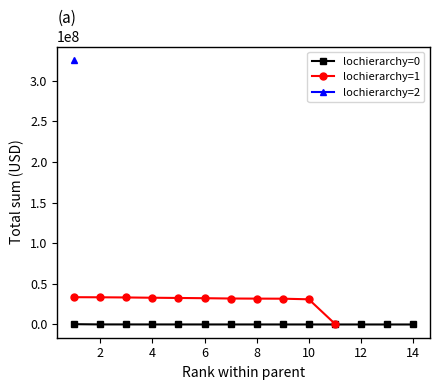

Reading left to right, what are all the values shown in this chart?

lochierarchy=0: 1=390148.4	2=90885.2	3=82082.2	4=66727.4	5=52847.7	6=48846.2	7=44191.2	8=39351.3	9=32078.2	10=29023.4	11=26111.1	12=20946.6	13=16115.4	14=12738.5
lochierarchy=1: 1=33608040.0	2=33492896.9	3=33284844.7	4=32941025.3	5=32654038.5	6=32371205.7	7=31982069.4	8=31855938.2	9=31765555.2	10=31012655.4	11=952092.8	12=0.0	13=0.0	14=0.0
lochierarchy=2: 1=325920362.2	2=0.0	3=0.0	4=0.0	5=0.0	6=0.0	7=0.0	8=0.0	9=0.0	10=0.0	11=0.0	12=0.0	13=0.0	14=0.0